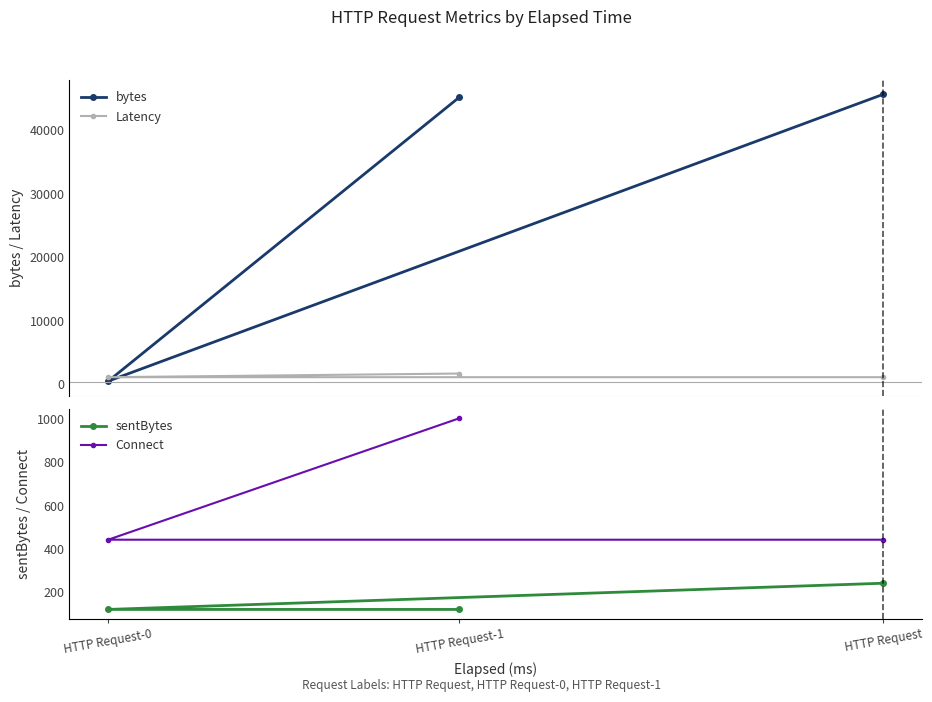

At how many categories does at least one series exceed 10197?

2